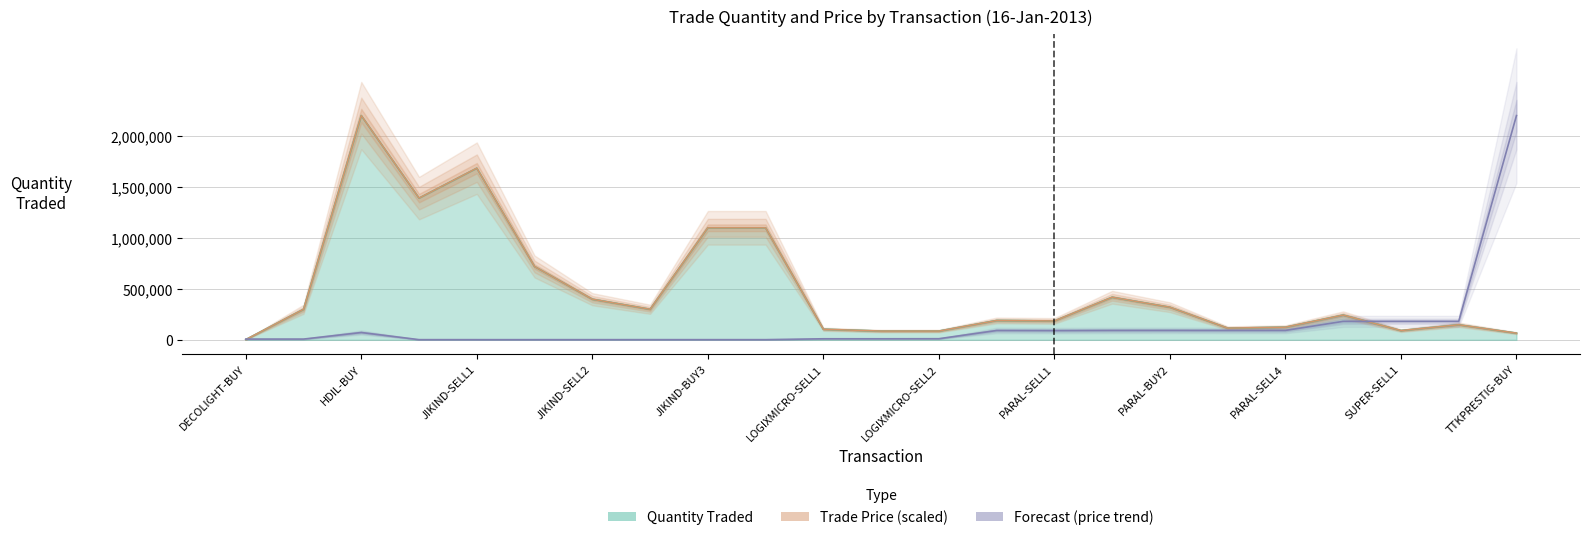

The Trade Price (scaled) series shows 418077.0 at 15. True or false?

True